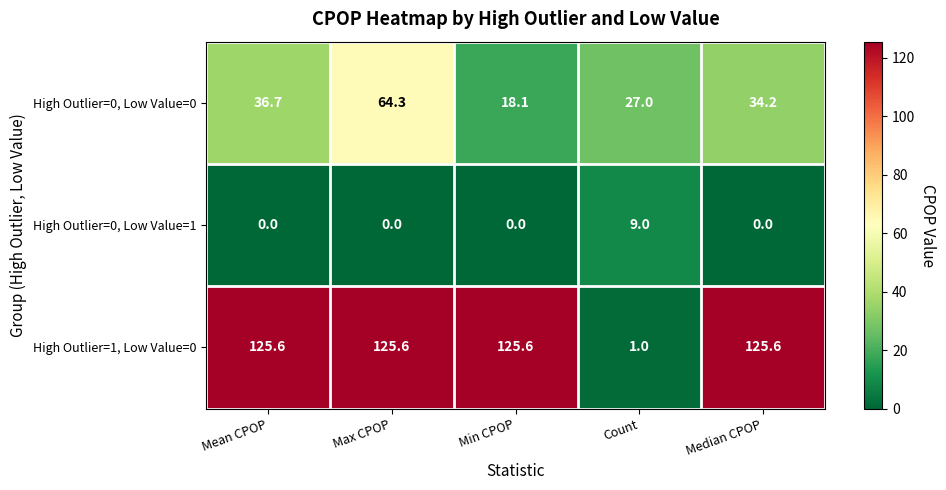

How many distinct data groups are displayed?

3